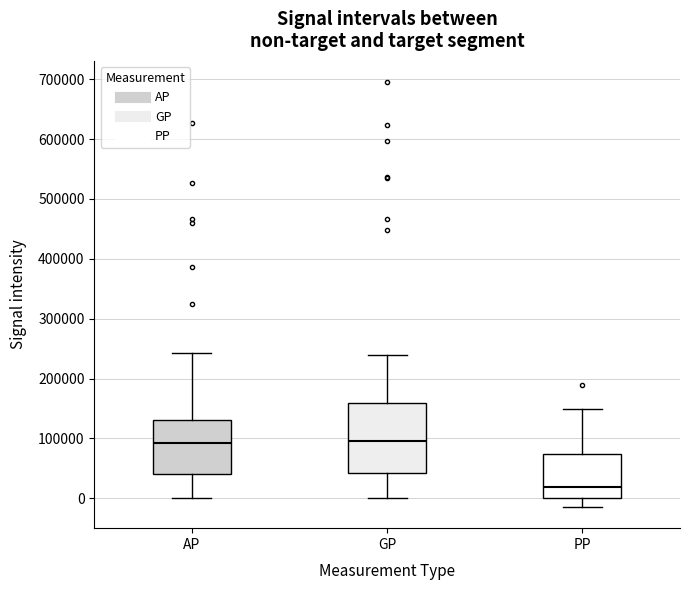

Where is the upper edge of the box for PP on the y-axis? The values are not printed on the chart, so give them approximately, as read against the axis.

70000